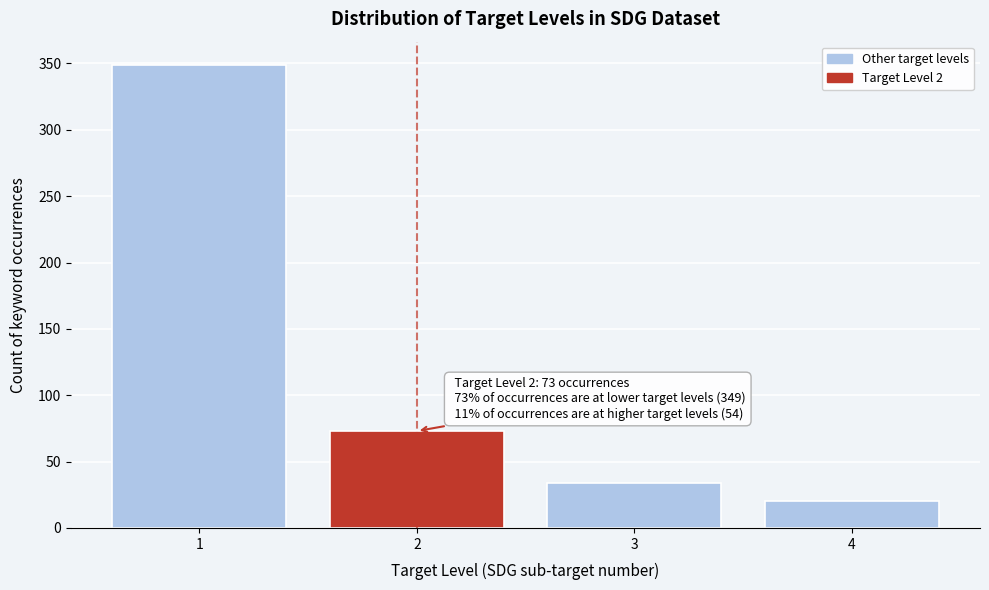

Reading right to left, extract all data points from this chart.

4=20	3=34	2=73	1=349